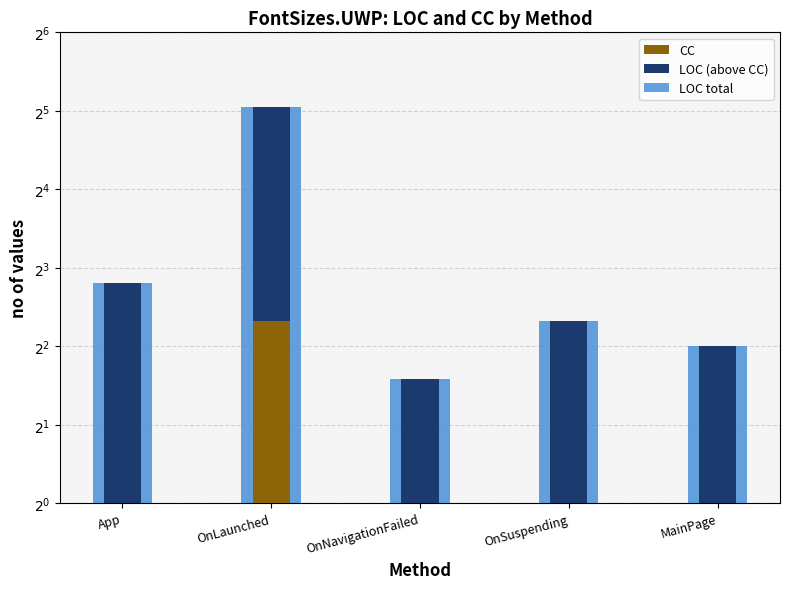

What is the value of the CC bar at the 3rd from the left?

1